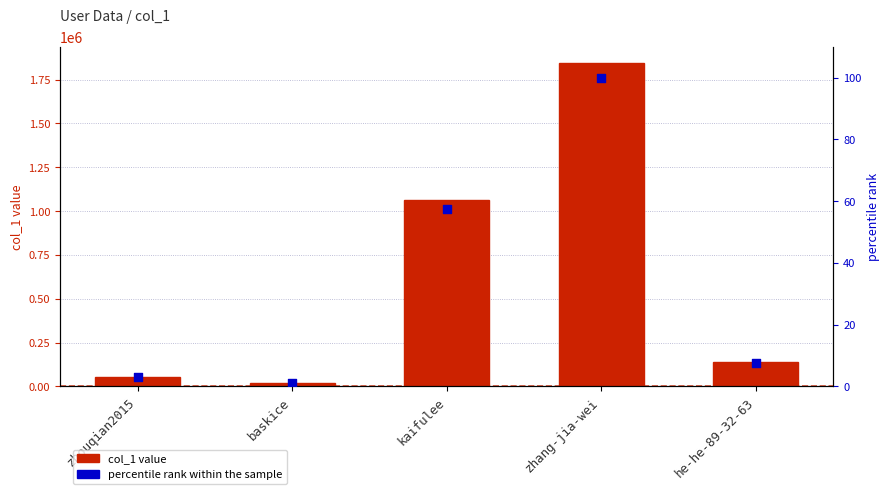

At how many categories does at least one series exceed 1258930?

1